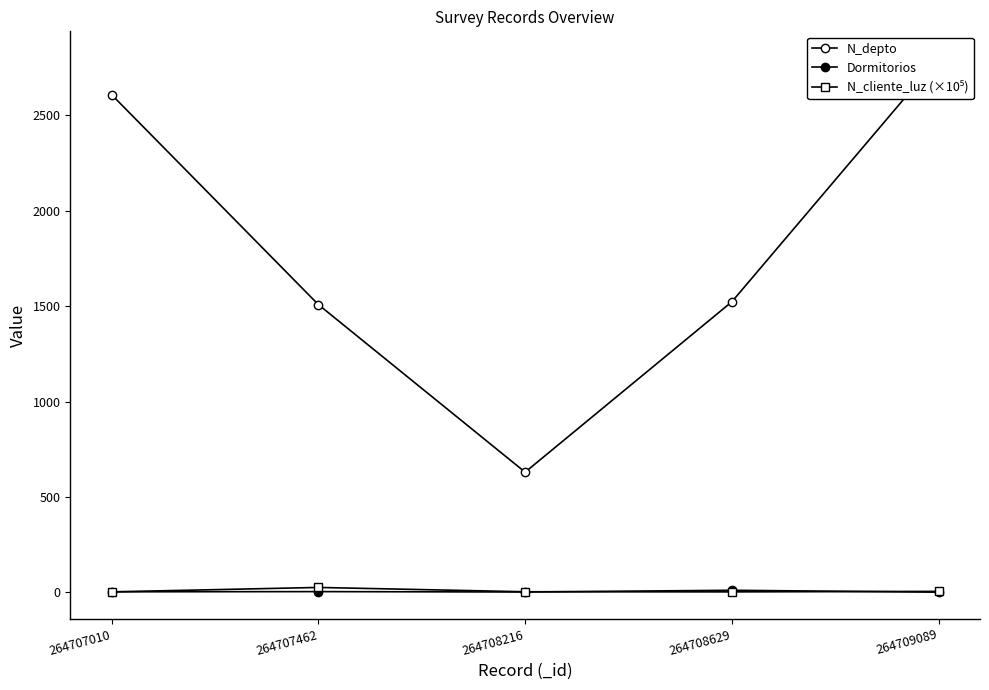

True or false: N_depto has a value of 1523.0 at 264708629.

True